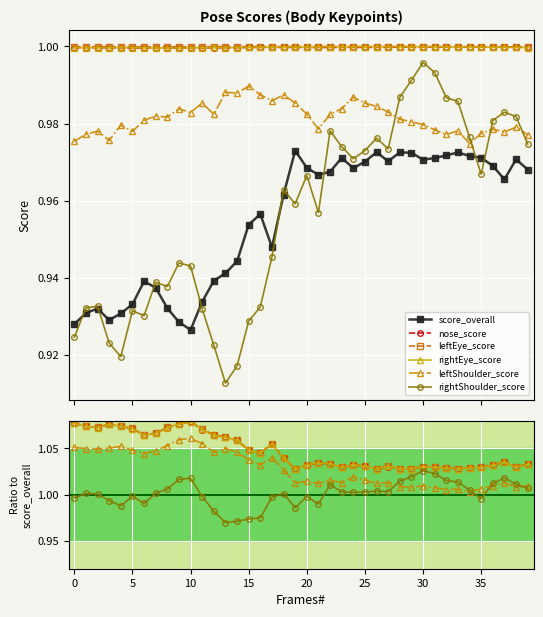

How many interior local peaks does the leftEye_score series have?

8